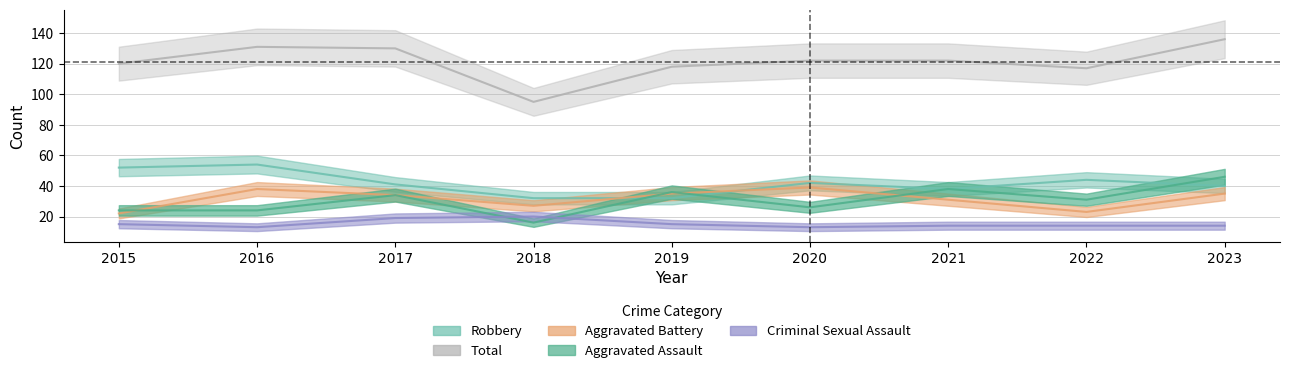

How many data points does each series have?

9